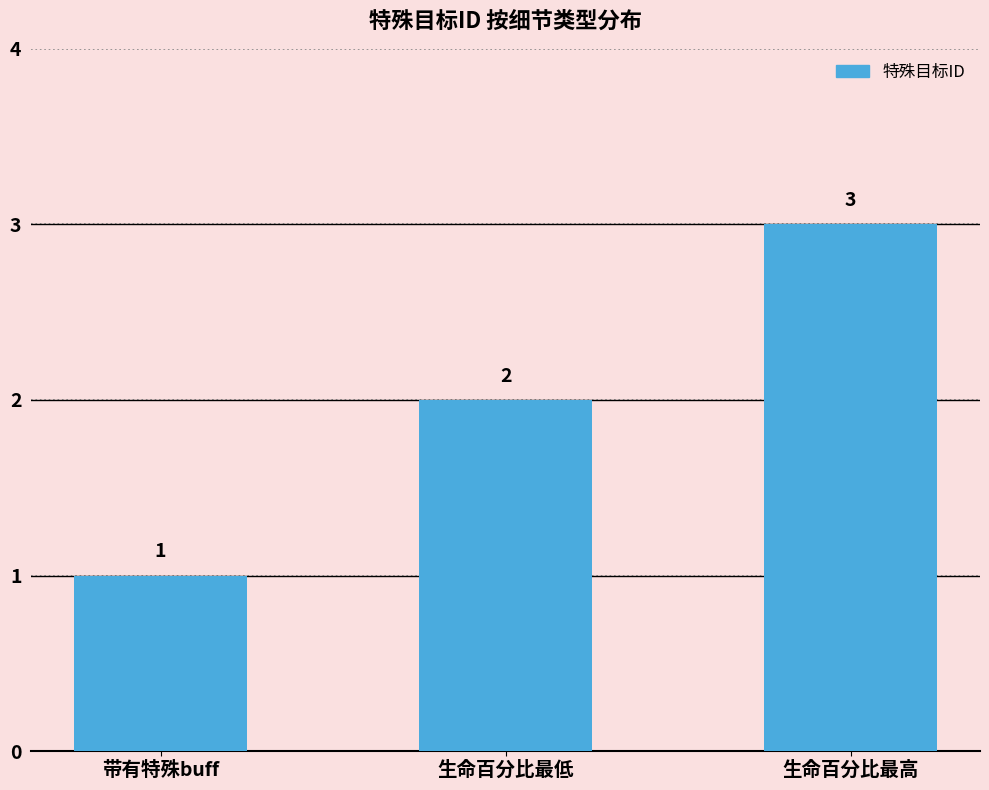

How many data points are less than 2?

1